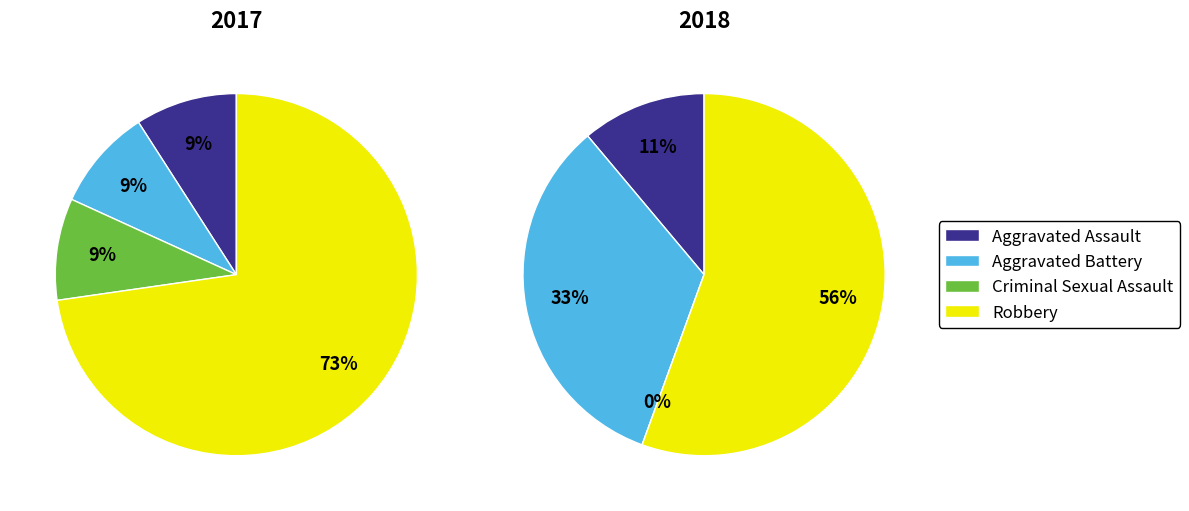

What is the majority slice?

Robbery